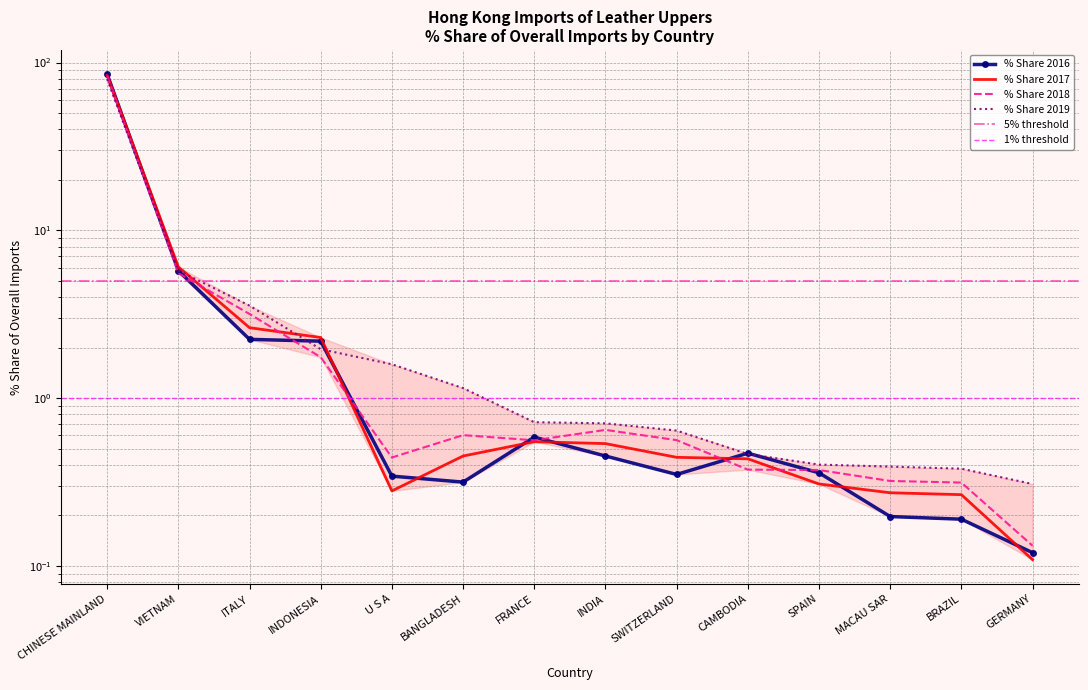

Count the number of data series in this chart.

4